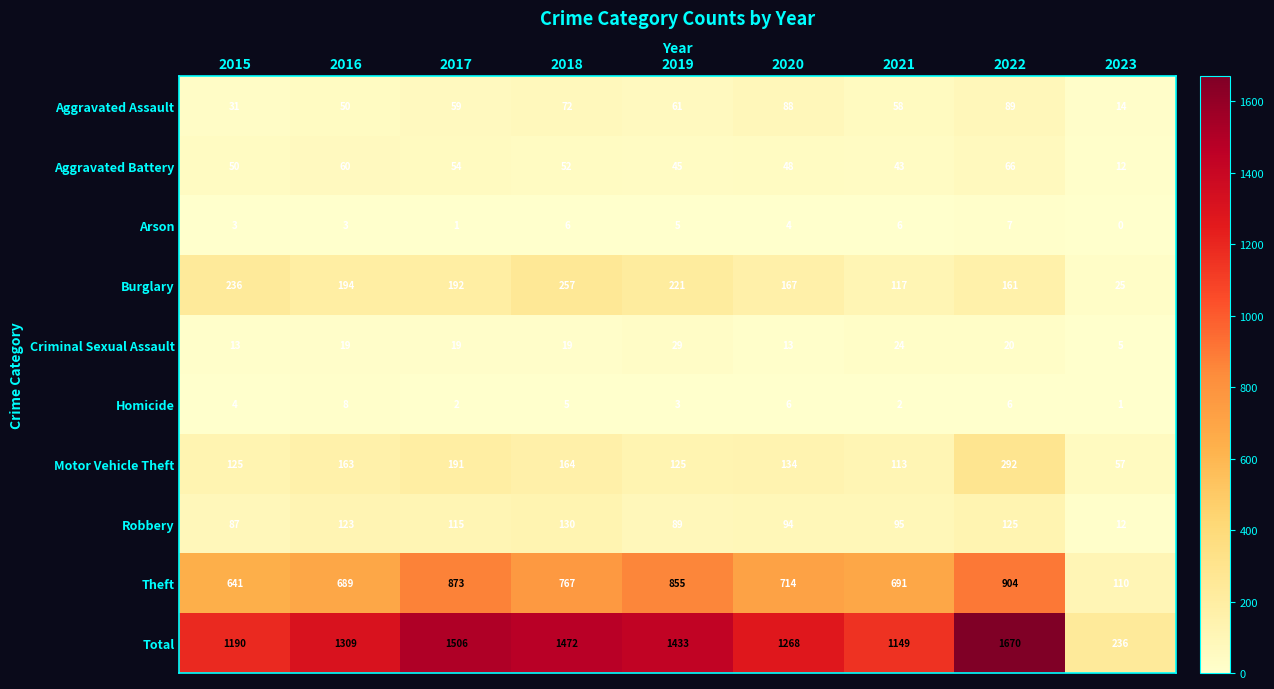

How many Aggravated Assault values are between 50 and 72?

5